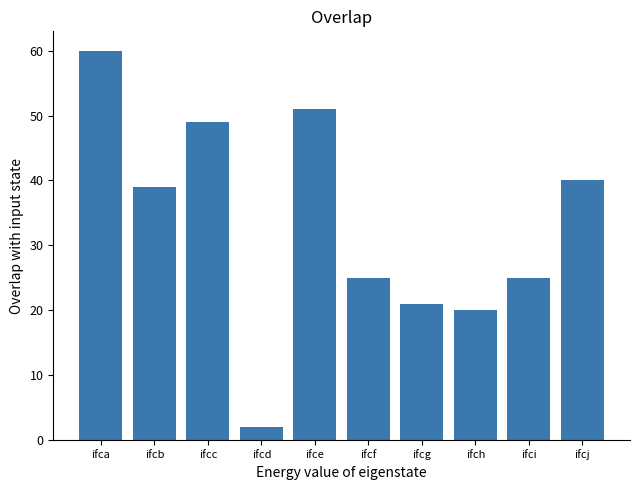

The chart shows a value of 25 at ifci. True or false?

True